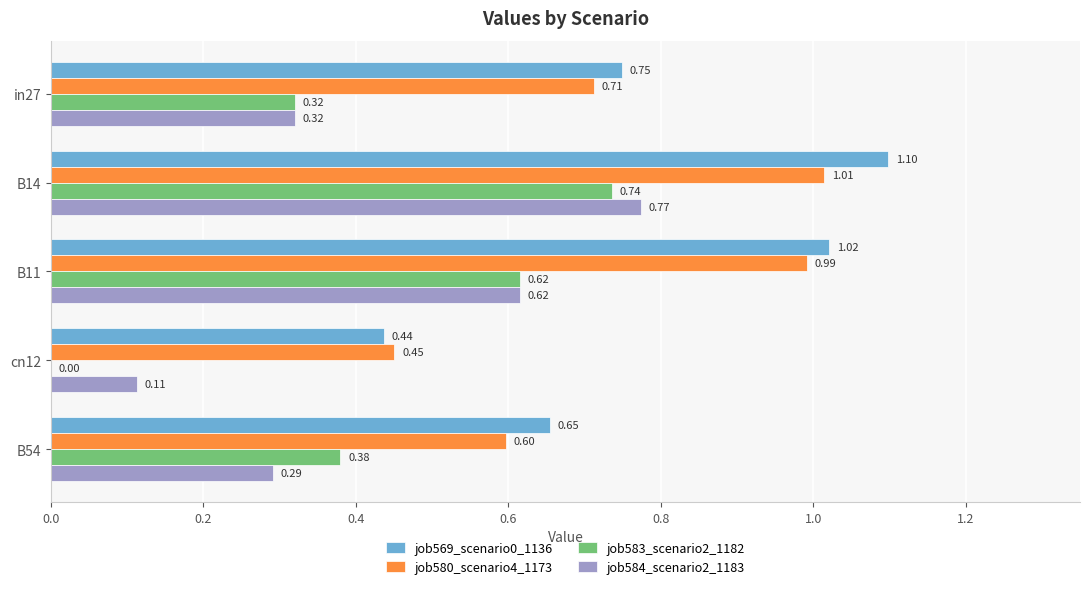

Between B14 and cn12, which series saw the biggest shift?

job583_scenario2_1182